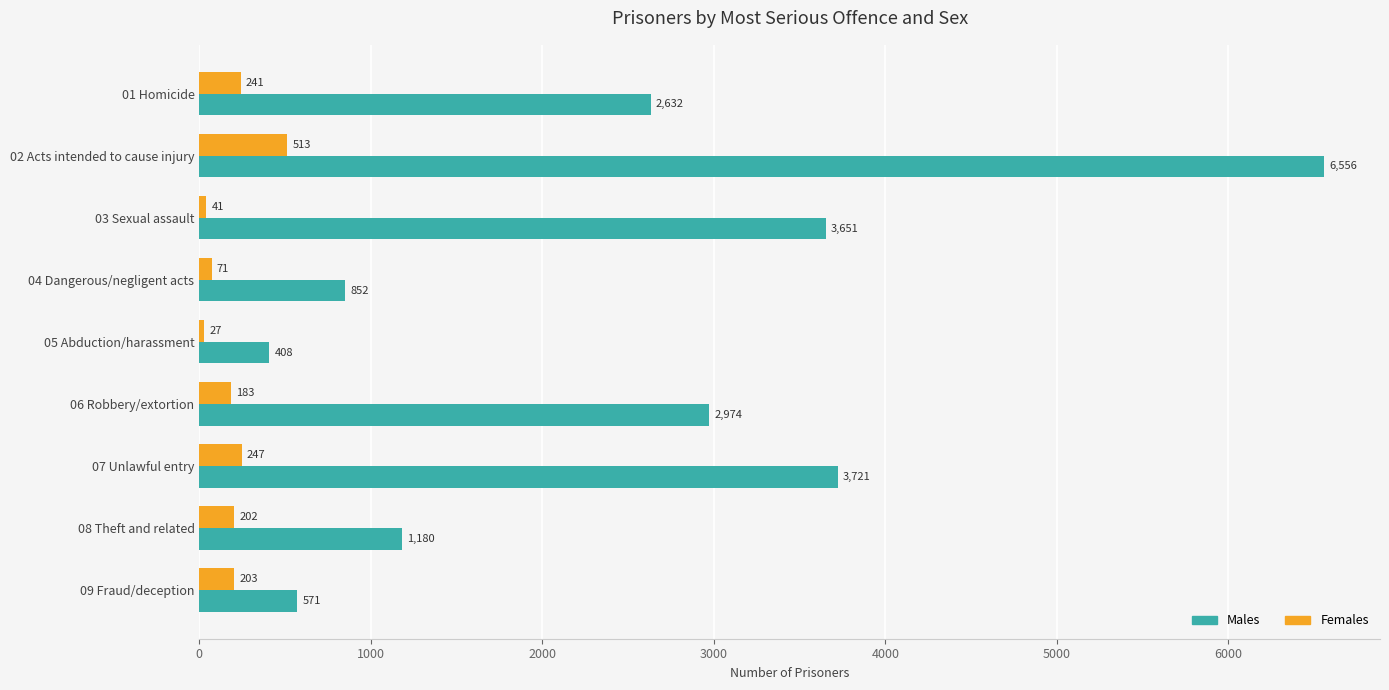

The value of Males at 05 Abduction/harassment is 408. True or false?

True